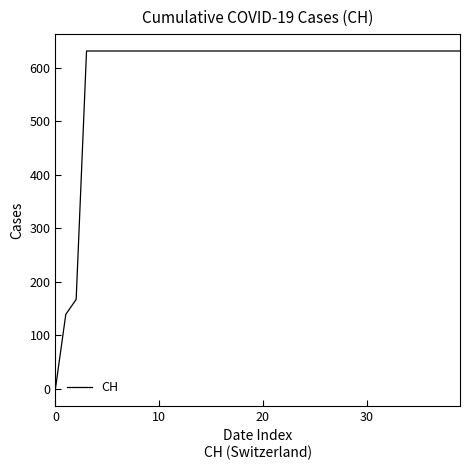

Is this an area chart (filled region under the line)?

No